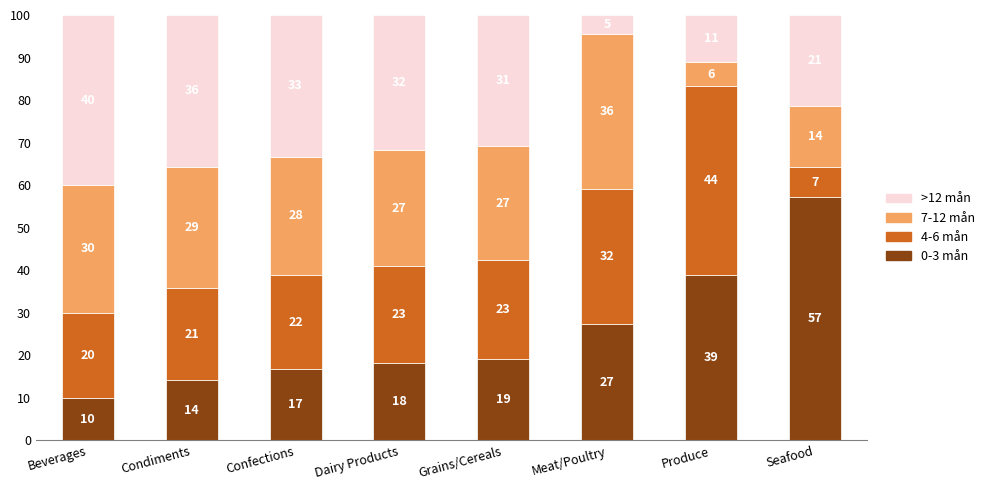

What are all the series names shown in the legend?

>12 mån, 7-12 mån, 4-6 mån, 0-3 mån